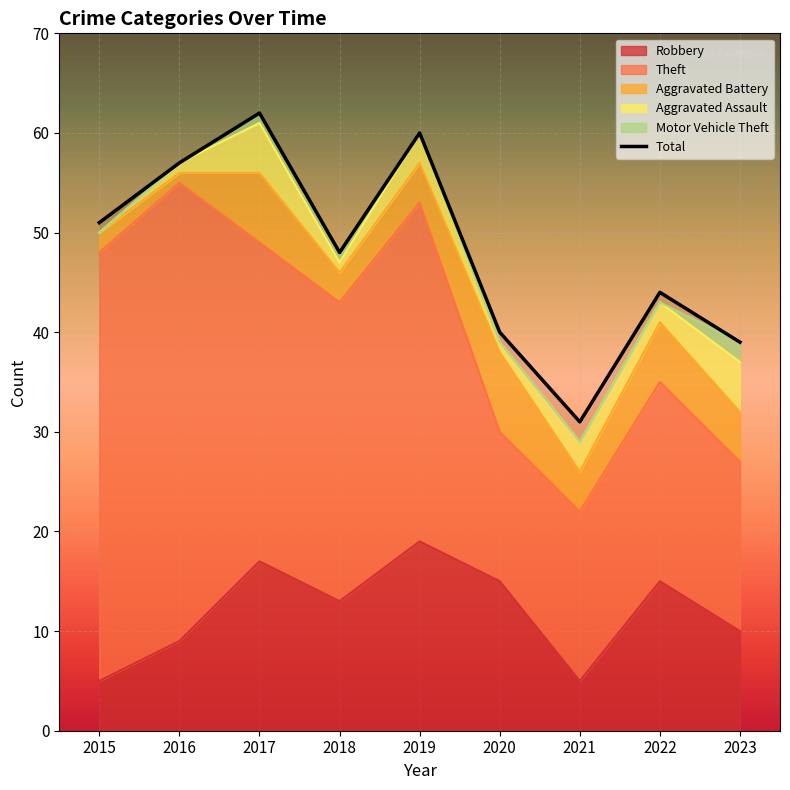

The chart shows a value of 30 at 2018. True or false?

False